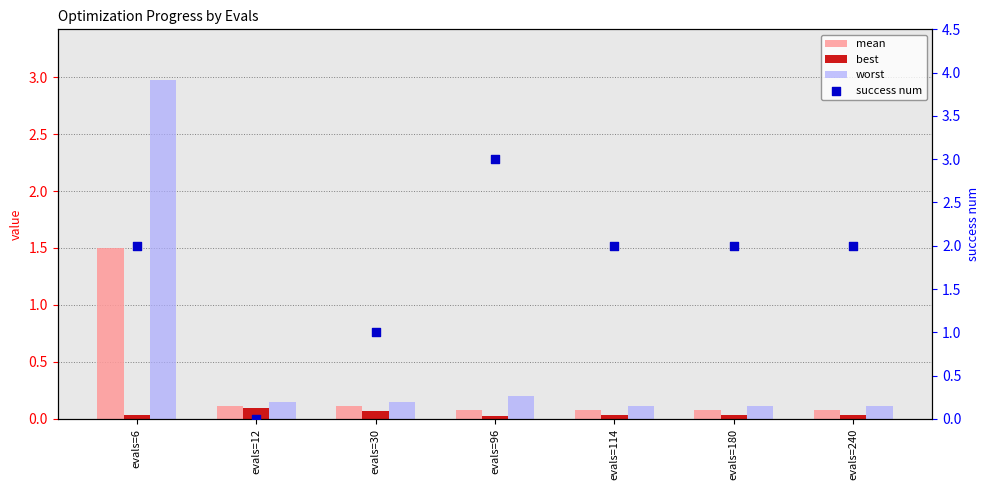

Which series has the largest total across all categories?

success num